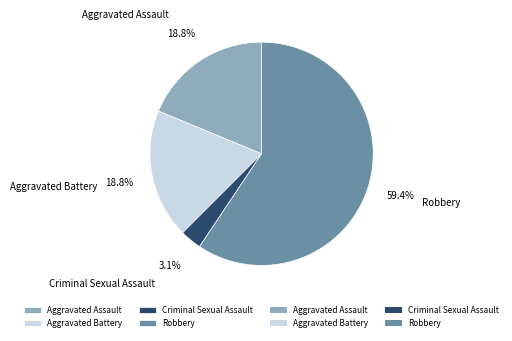

To the nearest percent, what is the average slice percentage?

25%